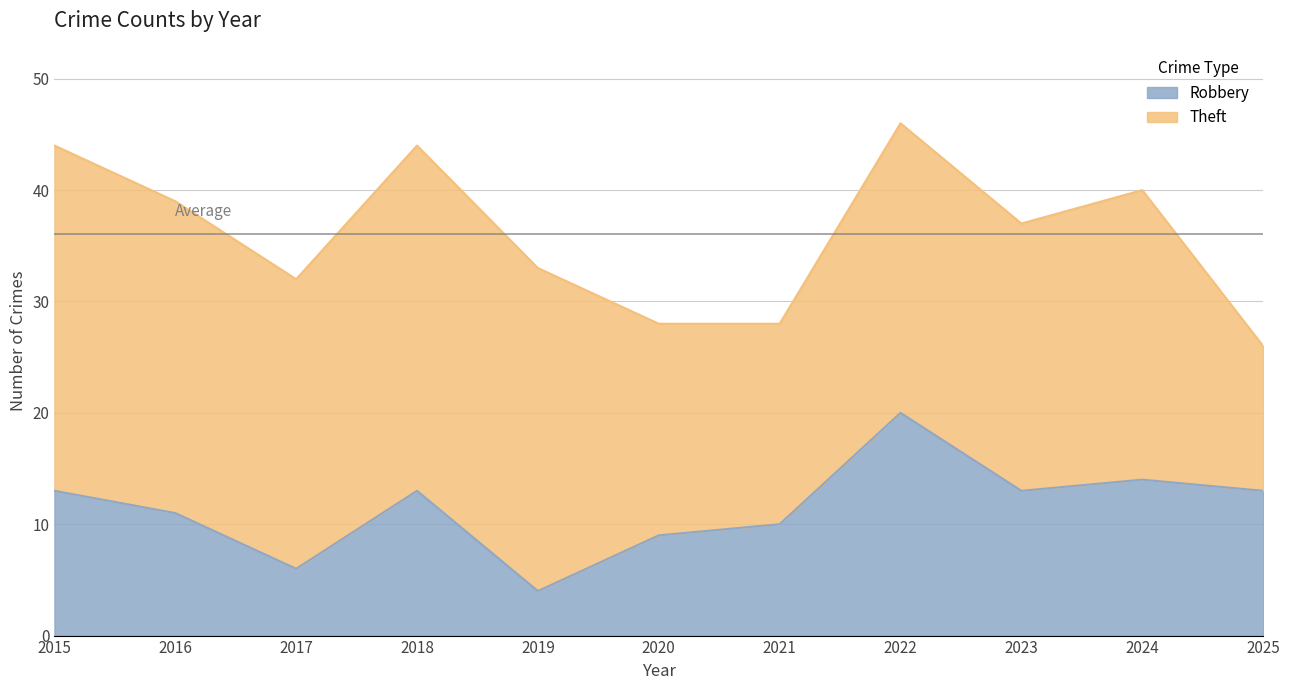

List the labels in order of value, largest first.

2022, 2024, 2015, 2018, 2023, 2025, 2016, 2021, 2020, 2017, 2019